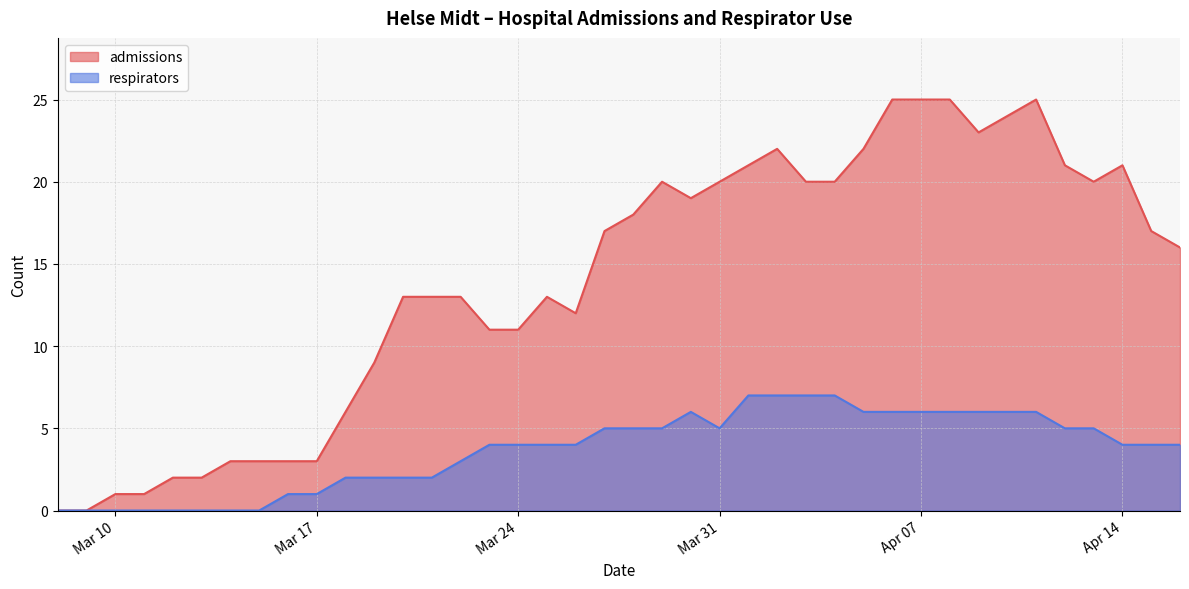

List the labels in order of admissions value, largest first.

2020-04-06, 2020-04-07, 2020-04-08, 2020-04-11, 2020-04-10, 2020-04-09, 2020-04-02, 2020-04-05, 2020-04-01, 2020-04-12, 2020-04-14, 2020-03-29, 2020-03-31, 2020-04-03, 2020-04-04, 2020-04-13, 2020-03-30, 2020-03-28, 2020-03-27, 2020-04-15, 2020-04-16, 2020-03-20, 2020-03-21, 2020-03-22, 2020-03-25, 2020-03-26, 2020-03-23, 2020-03-24, 2020-03-19, 2020-03-18, 2020-03-14, 2020-03-15, 2020-03-16, 2020-03-17, 2020-03-12, 2020-03-13, 2020-03-10, 2020-03-11, 2020-03-08, 2020-03-09